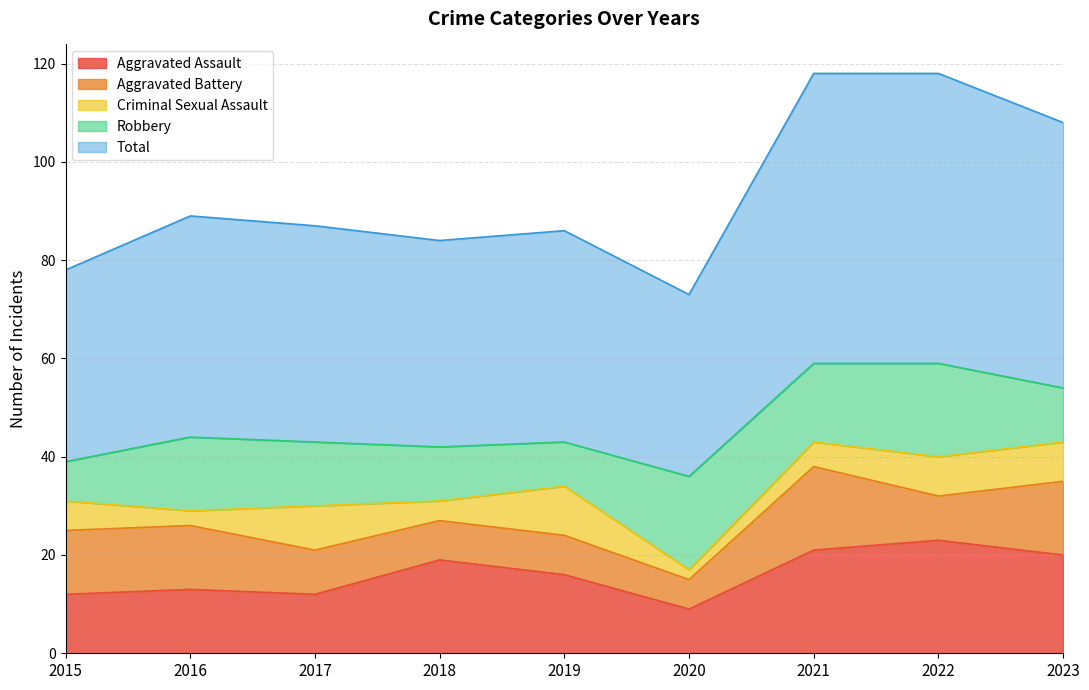

What is the difference between the second highest and minimum values in the Aggravated Assault series?

12